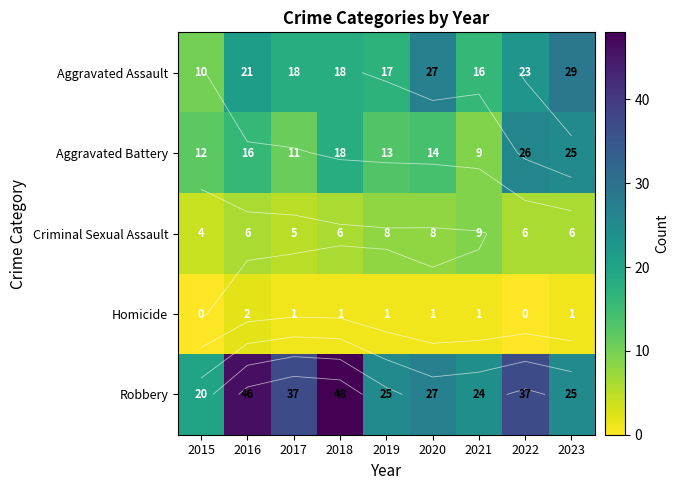

The Aggravated Battery series shows 14 at 2020. True or false?

True